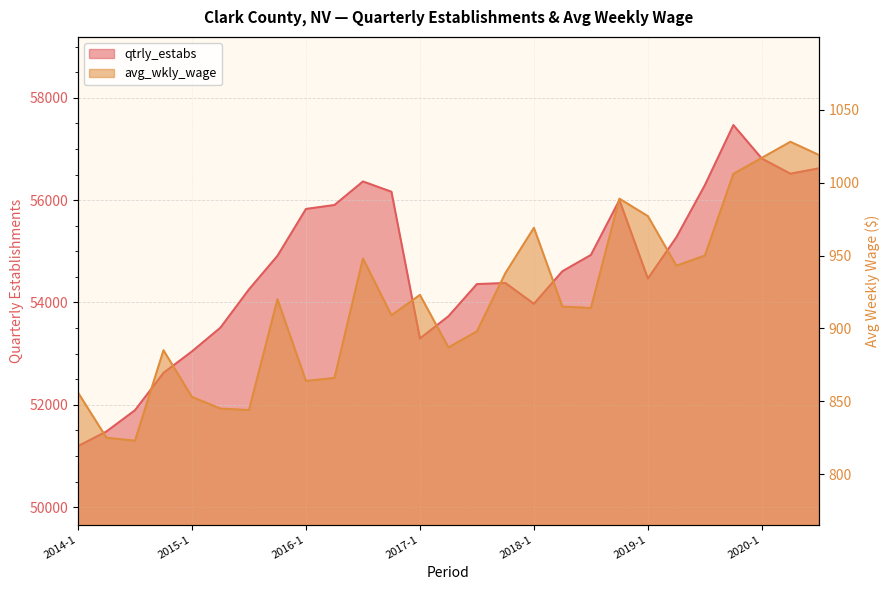

List the series in order of their peak value, highest first.

qtrly_estabs, avg_wkly_wage